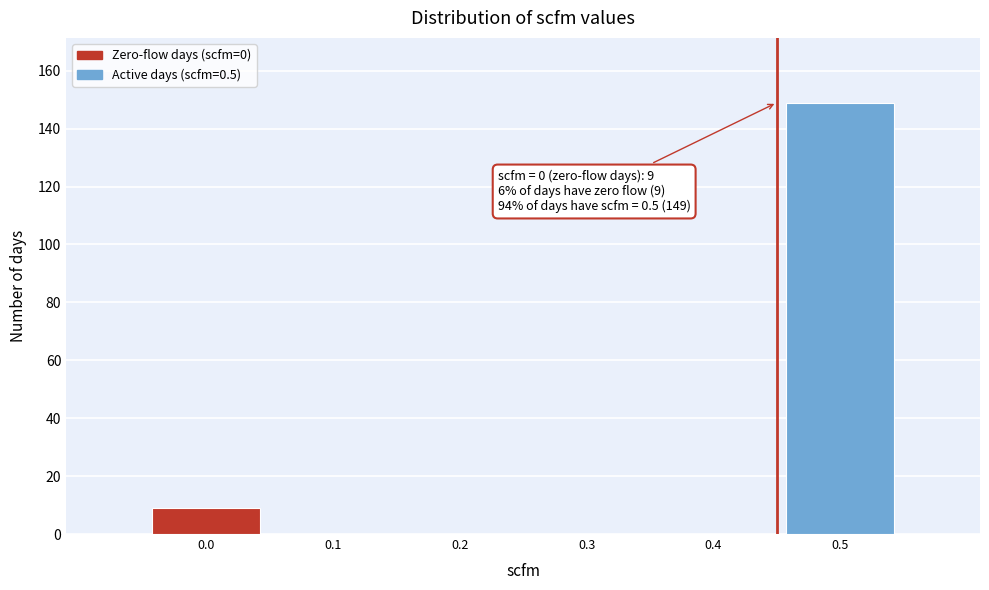

Reading left to right, what are all the values shown in this chart?

0.0=9	0.1=0	0.2=0	0.3=0	0.4=0	0.5=149